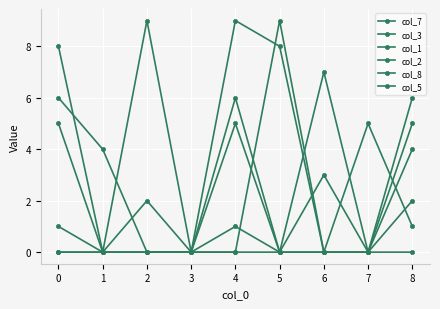

What value does the col_5 series have at 8?

2